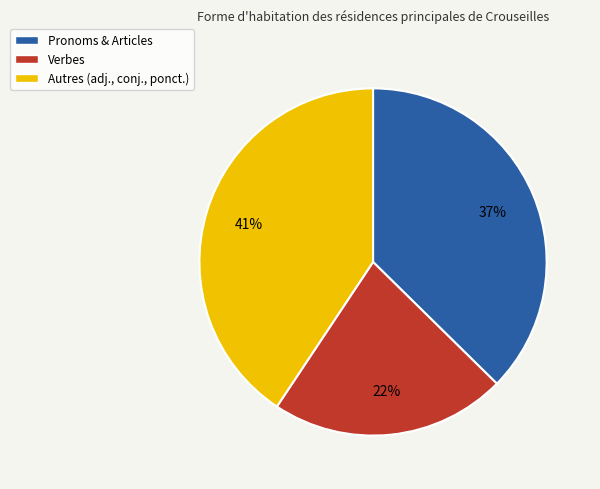

How many segments does this pie chart have?

3